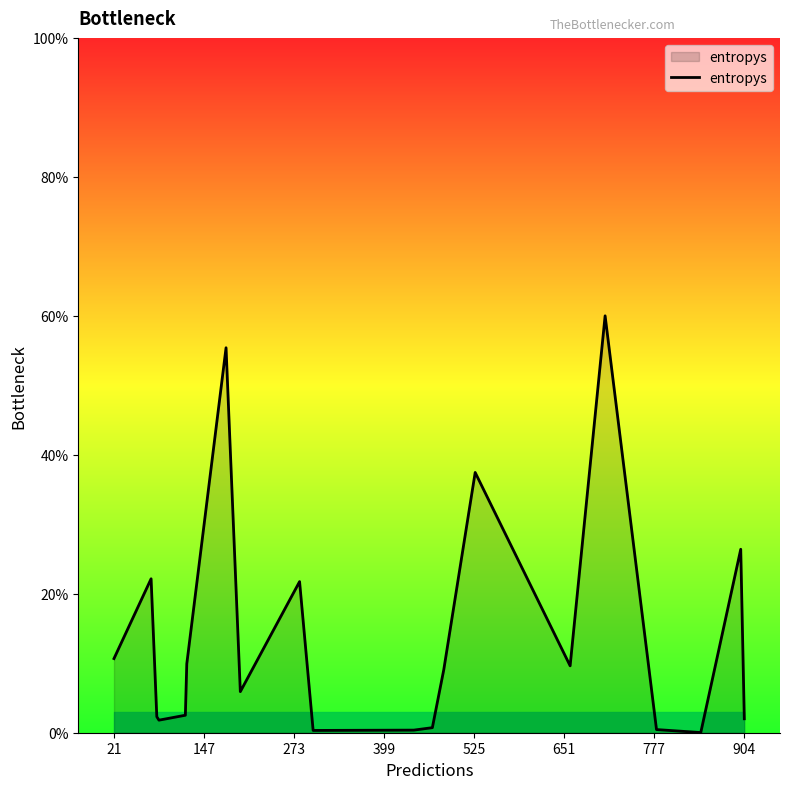

Does the chart have visible grid lines?

No